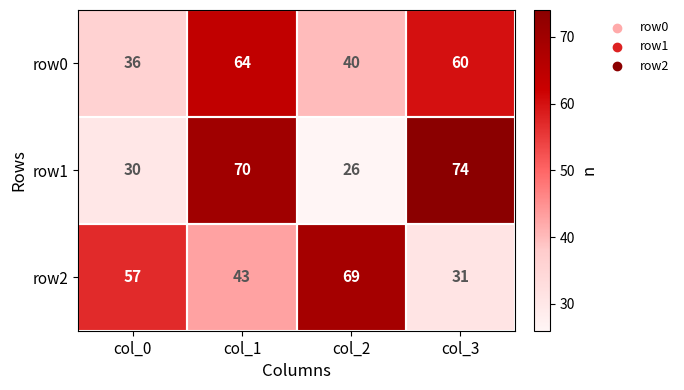

Is the value of row1 at col_0 greater than the value of row0 at col_2?

No